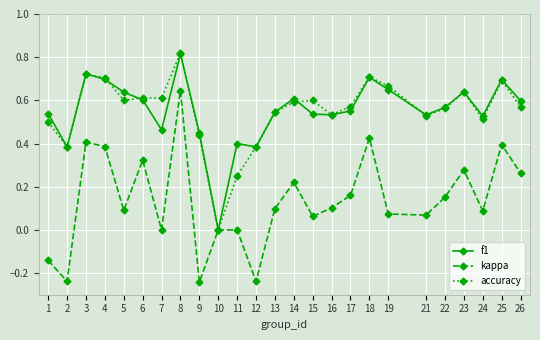

In kappa, how many points are lower than both neighbors (excluding endpoints)?

8